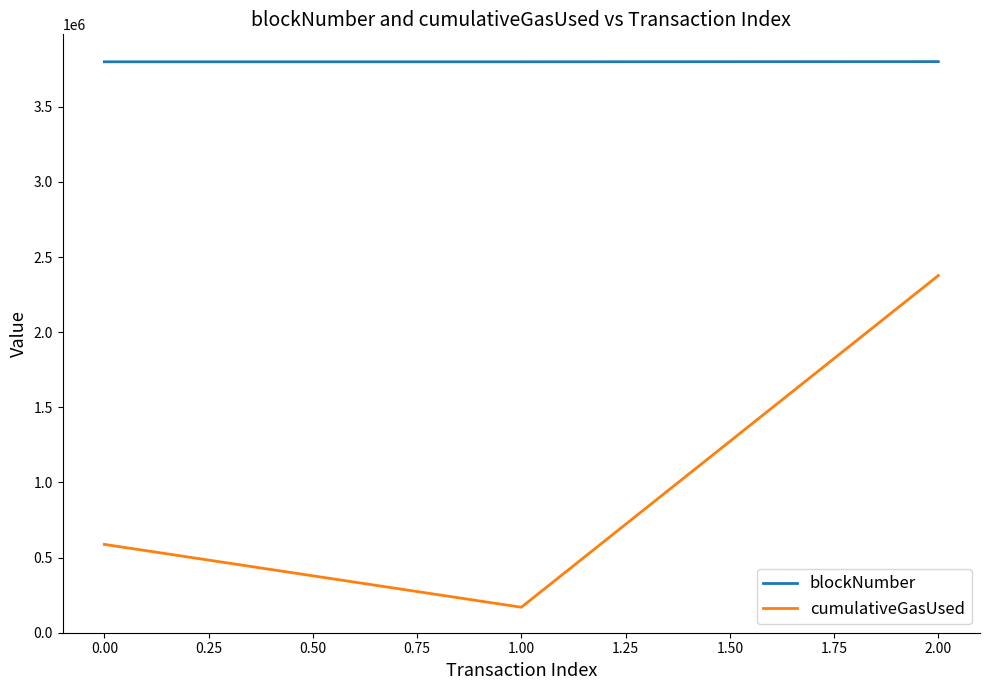

What is the approximate value of blockNumber at 0.00, to the nearest 50?

3800050